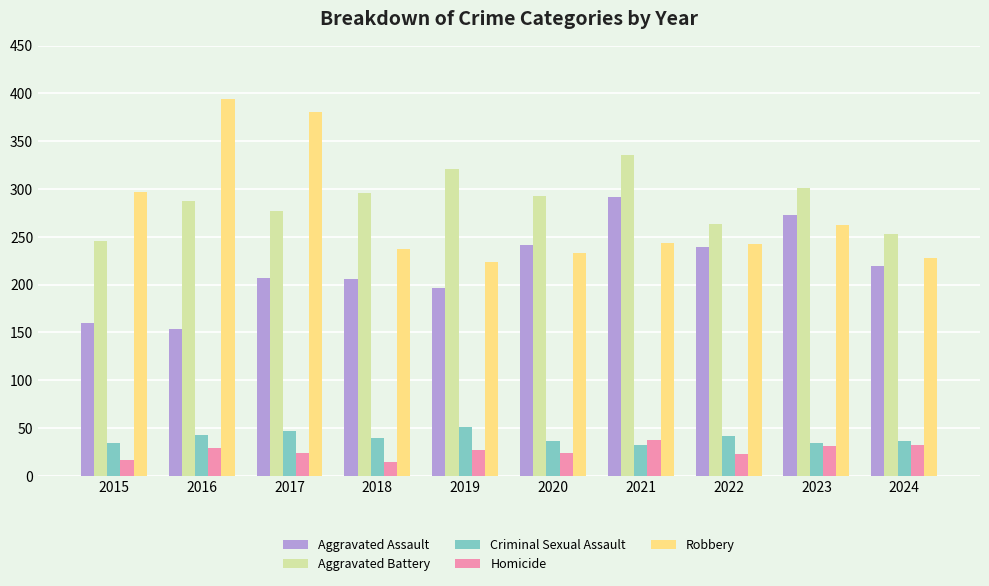

What is the difference between the second highest and second lowest values in the Homicide series?

15